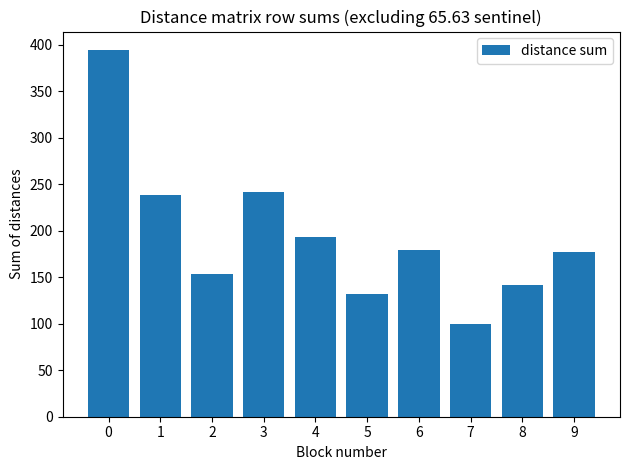

What is the ratio of the value at 8 to the value at 1?

0.6